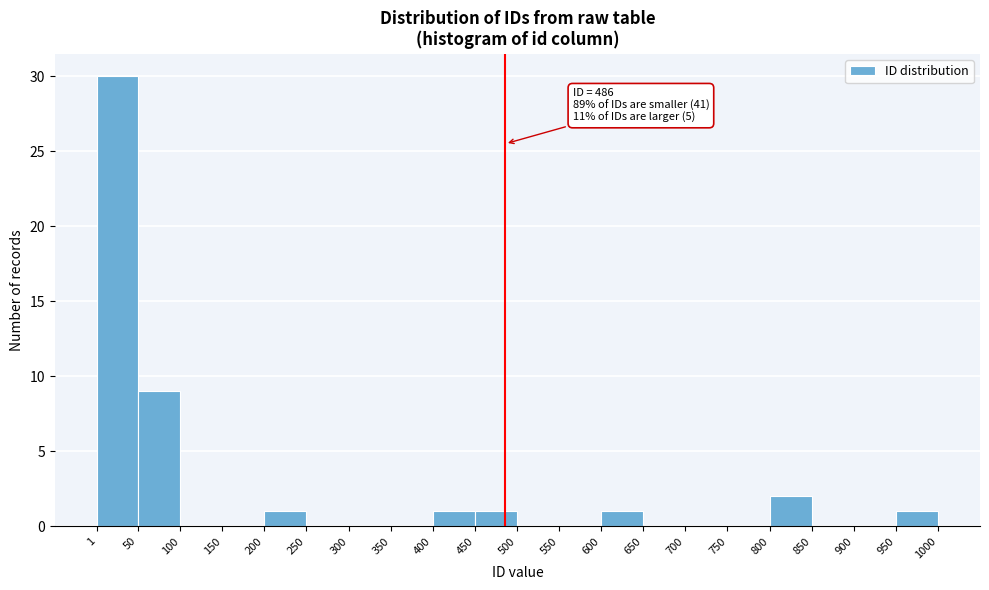

Which range on the x-axis has the tallest bar?

1 to 50